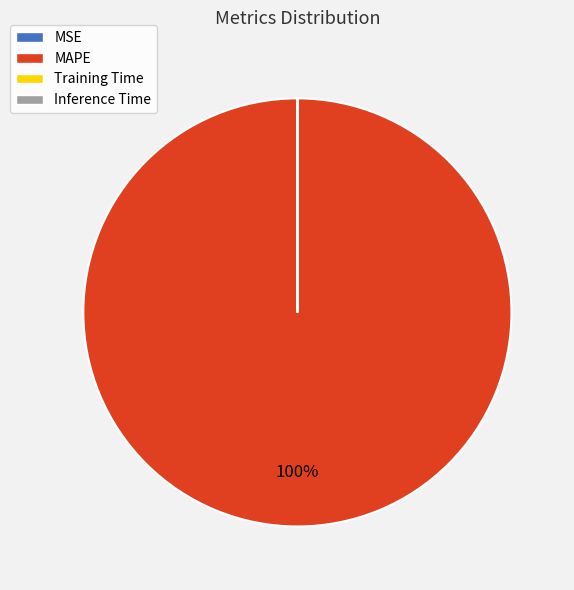

Is it true that MAPE is 100% of the pie?

True